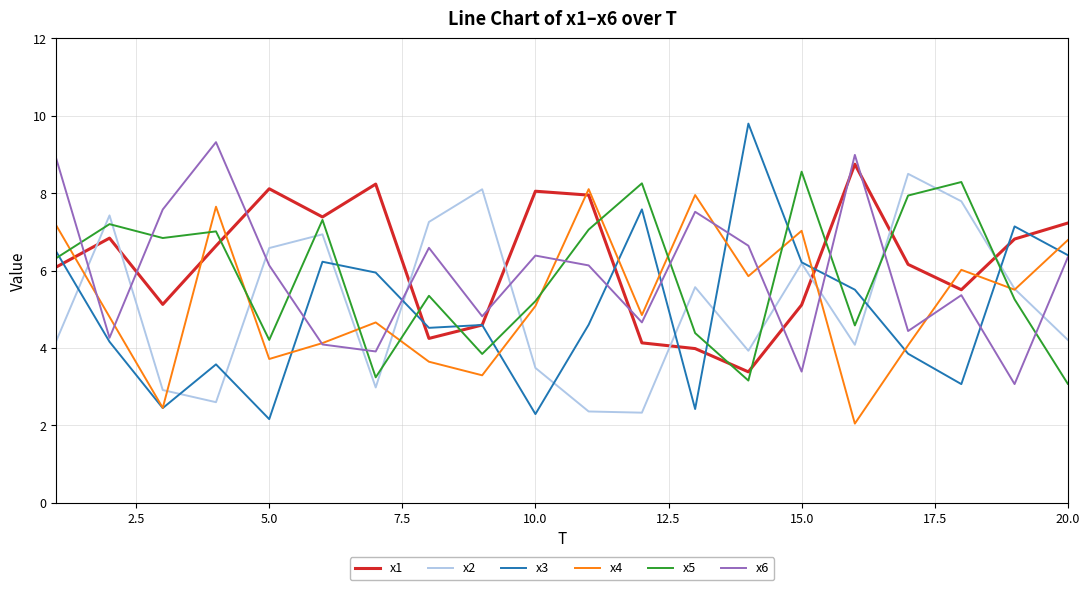

Which series ends up on top after the final intersection of x5 and x3?

x3